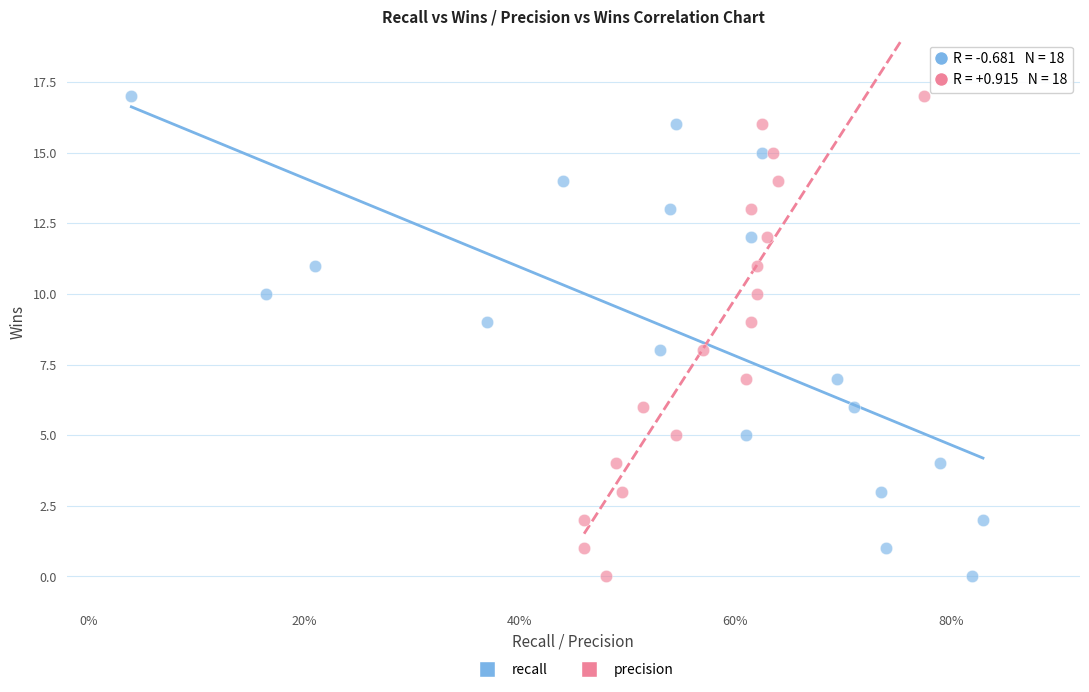

What are all the series names shown in the legend?

recall, precision